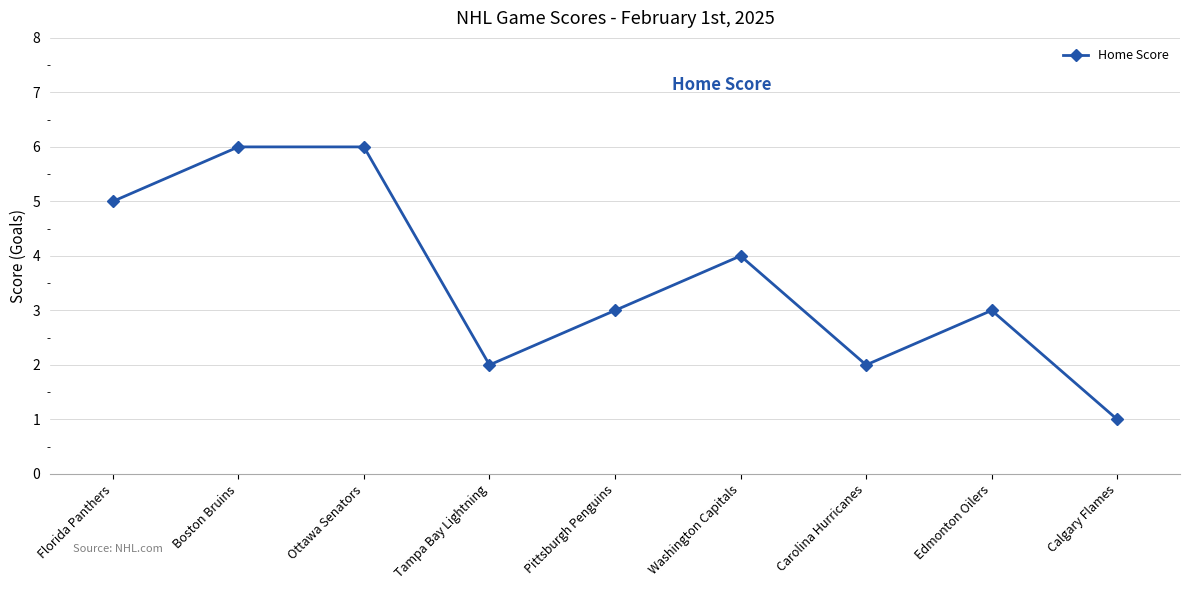

True or false: the data shows 1 at Carolina Hurricanes.

False